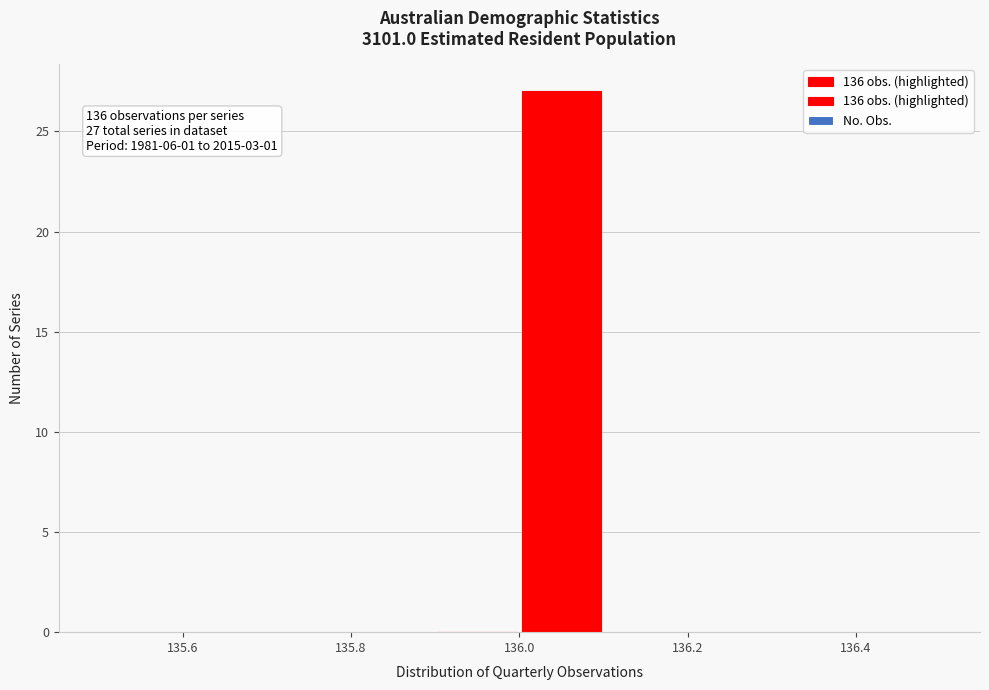

Which range on the x-axis has the tallest bar?

136.0 to 136.1